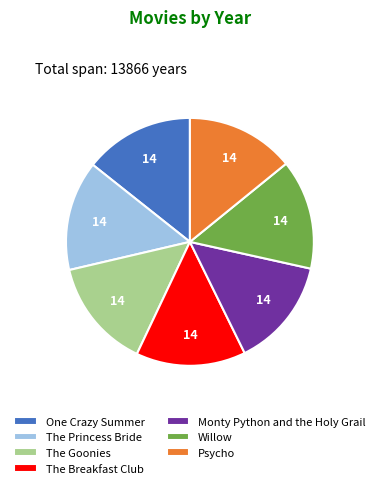

The Monty Python and the Holy Grail slice represents 27% of the pie. True or false?

False